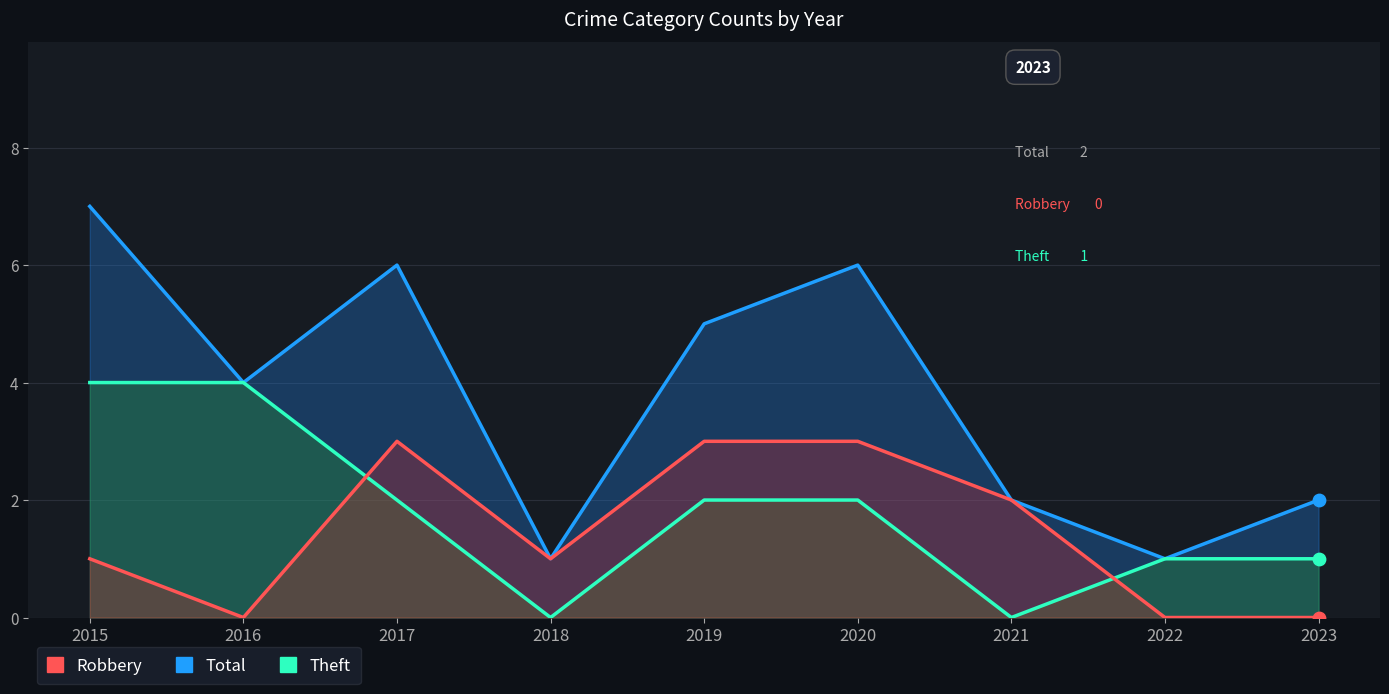

Which series has the largest total across all categories?

Total